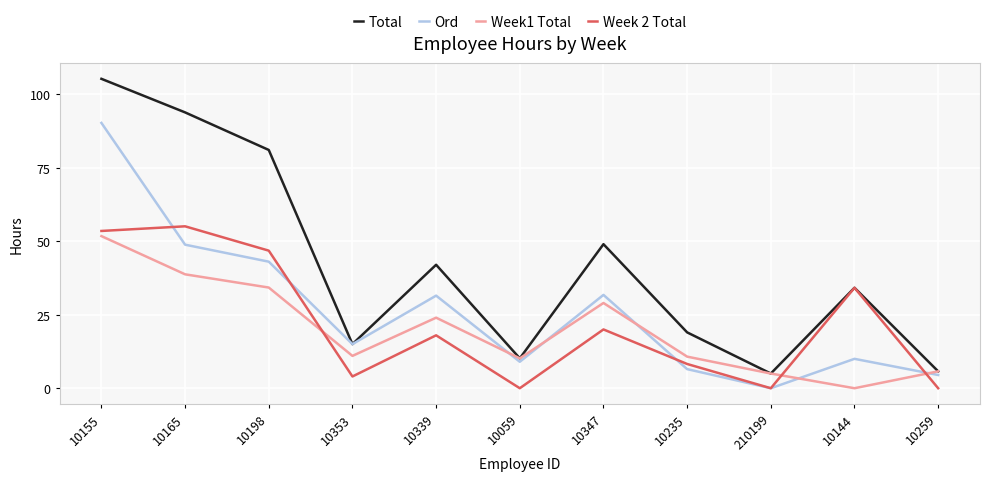

Read the Total value at 210199.

5.0